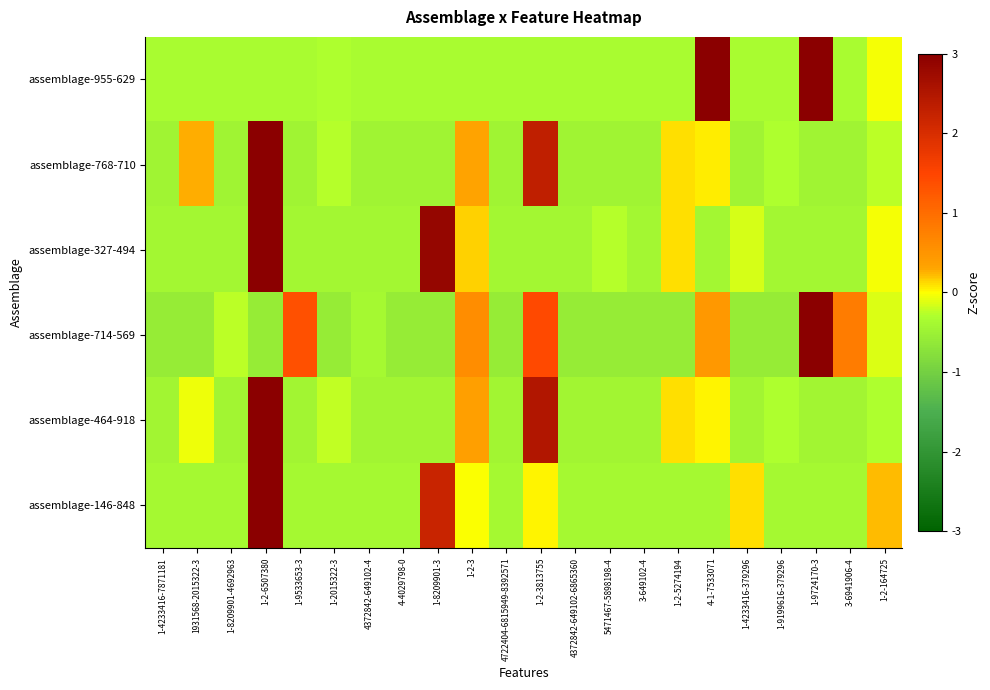

What is the total value across all series at 4-1-7533071?

3.1